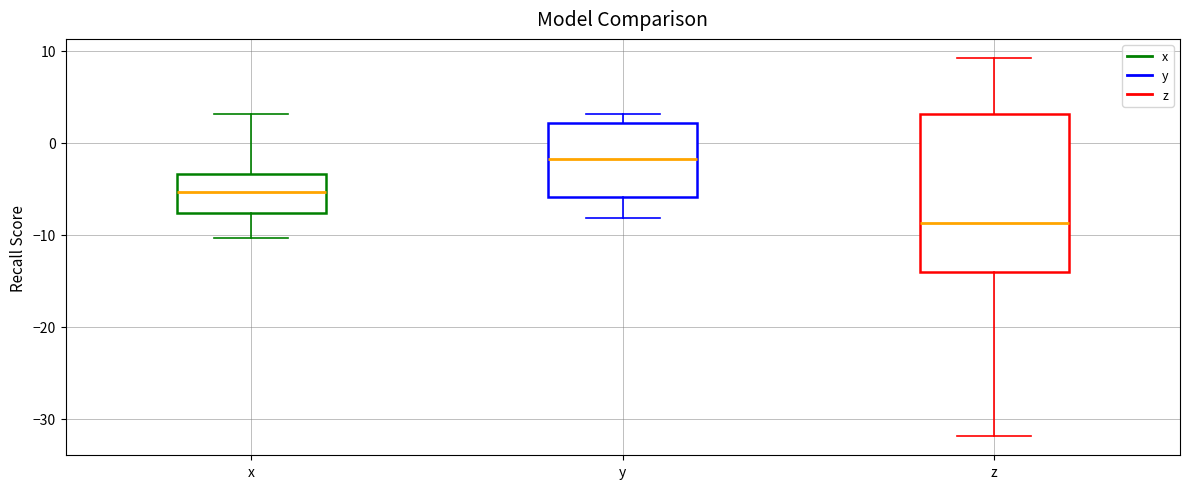

Reading left to right, transcribe this box plot: for each box, give where its median line is, the range the box spans, and where its two whiskers end, as read against the y-axis. The values are not printed on the chart, so give them approximately, as read against the axis.

x: median -5, box -8 to -3, whiskers -10 to 3
y: median -2, box -6 to 2, whiskers -8 to 3
z: median -9, box -14 to 3, whiskers -32 to 9